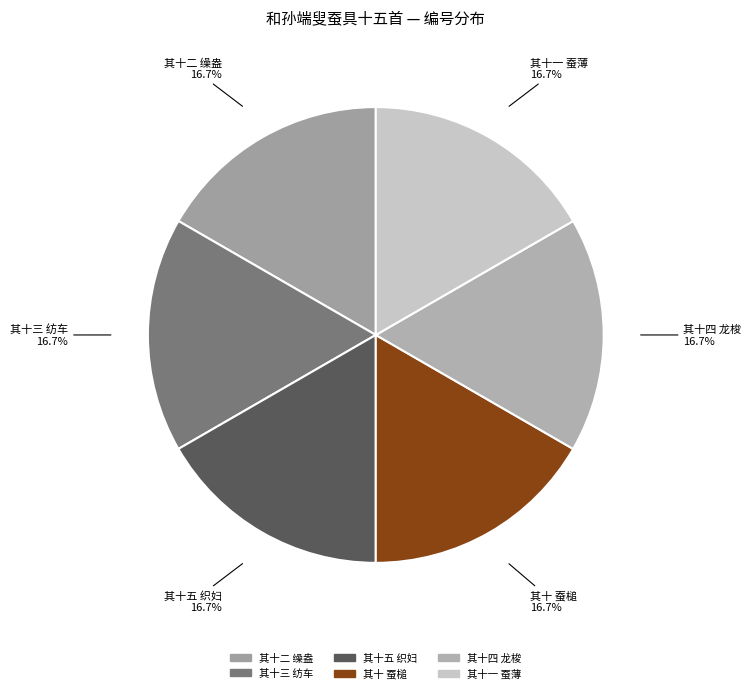

Combined, what portion of the pie is 其十三 纺车 and 其十五 织妇?

33.3%